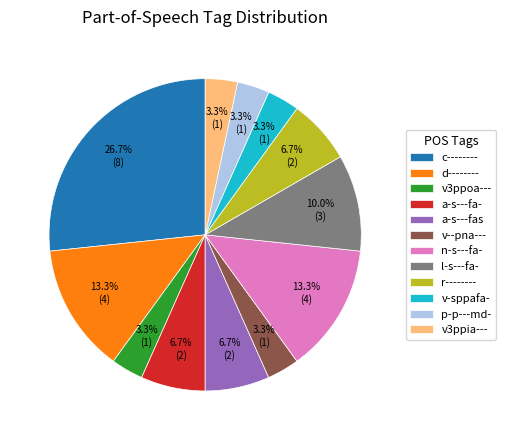

Does any single category account for the majority?

No